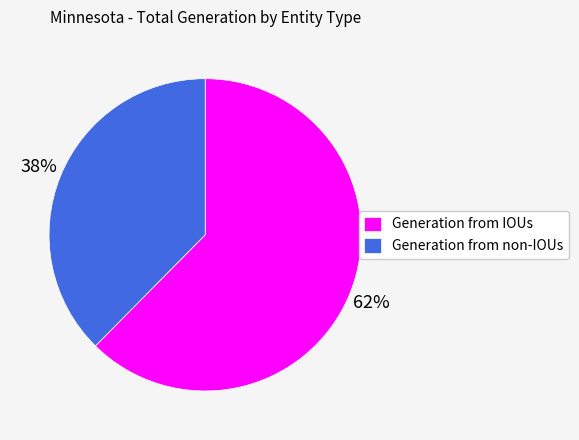

Count the number of slices in the pie.

2